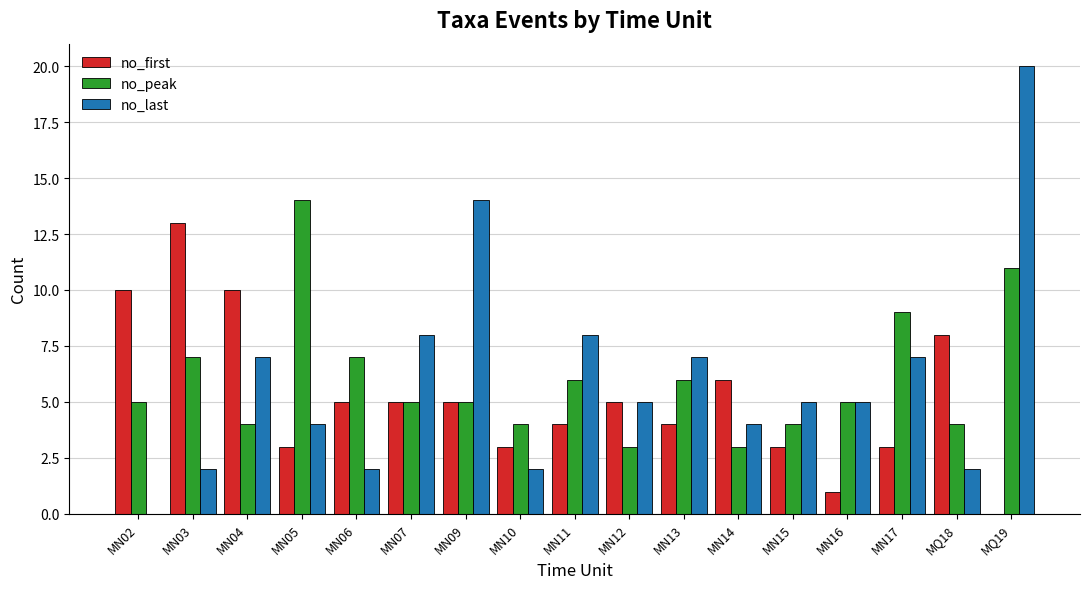

Are the bars horizontal?

No